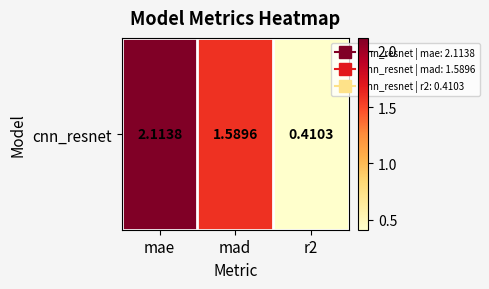

Reading left to right, extract all data points from this chart.

mae=2.1	mad=1.6	r2=0.4